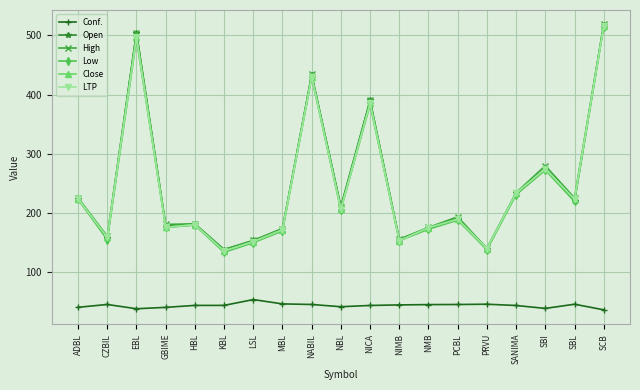

Which category has the lowest value in the Open series?

KBL